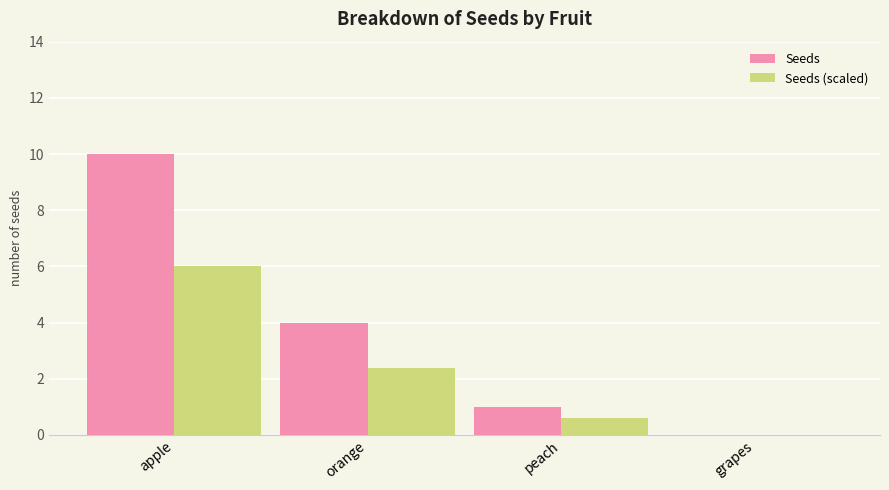

Are the bars horizontal?

No